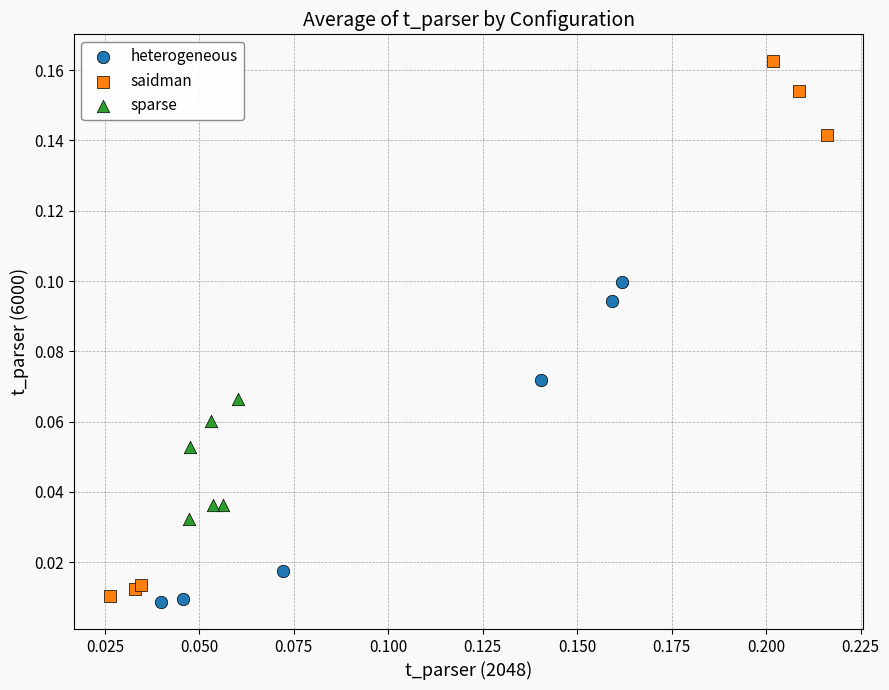

Which series reaches the maximum Y coordinate?

saidman